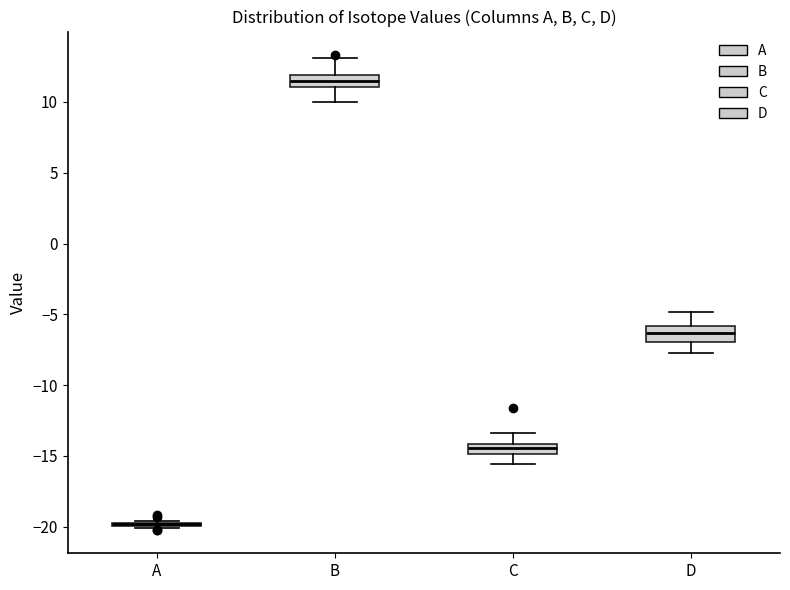

Where does the upper whisker of the box for C end on the y-axis? The values are not printed on the chart, so give them approximately, as read against the axis.

-13.5